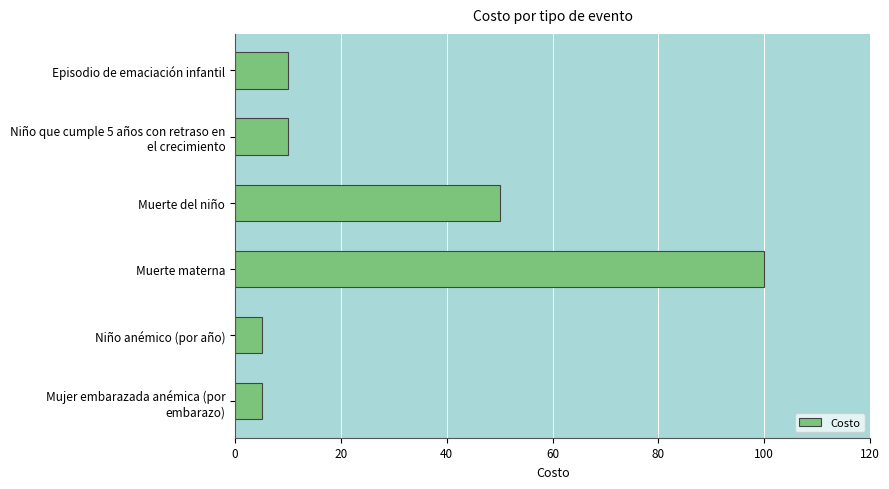

What is the change in value from Muerte del niño to Niño anémico (por año)?

-45